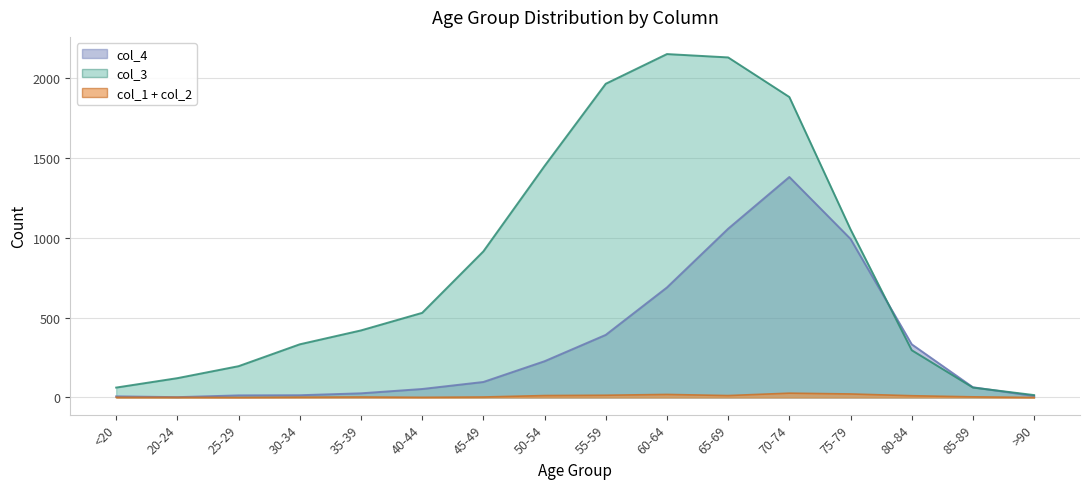

What is the highest value of the col_3 series?

2151